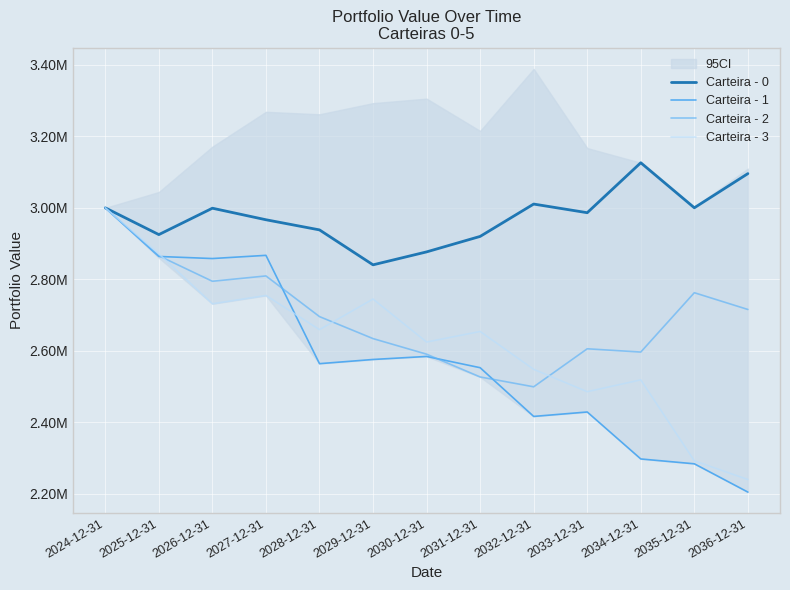

Is the value of Carteira - 3 at 2025-12-31 greater than the value of Carteira - 1 at 2033-12-31?

Yes